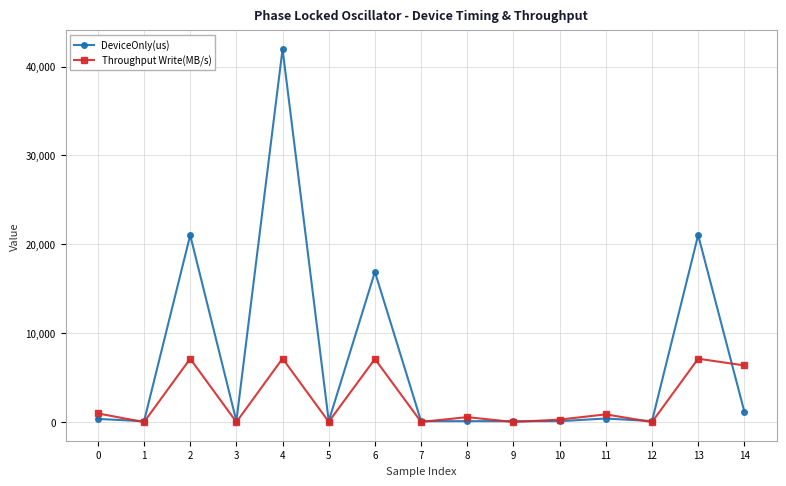

What is the value of the Throughput Write(MB/s) point at the 14th from the left?

7130.5